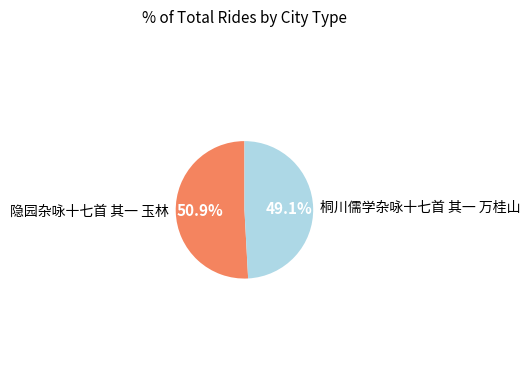

Is there a majority slice in this chart?

Yes